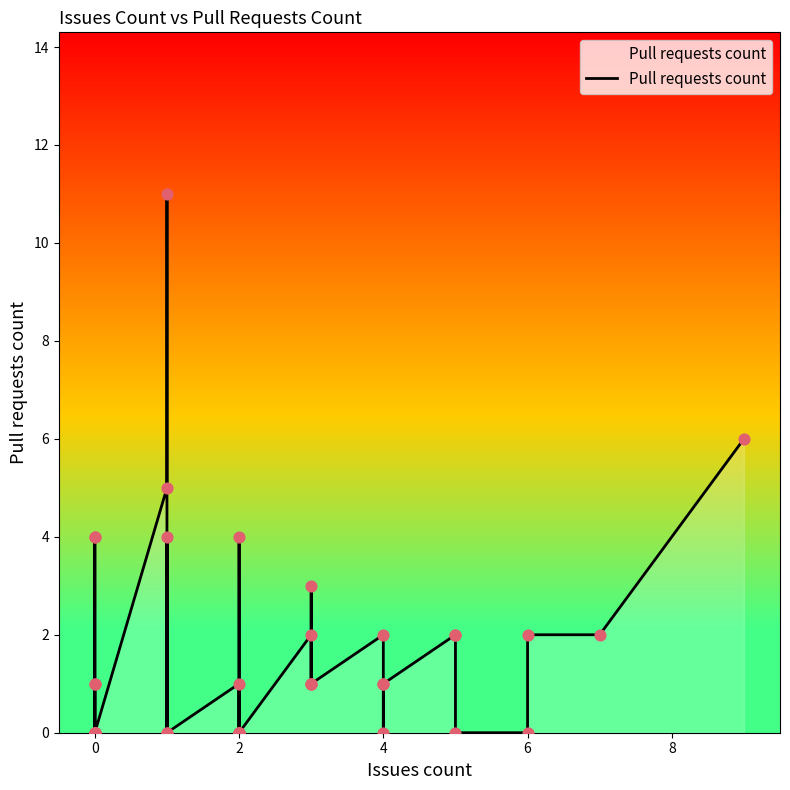

Between 4 and 0, which is larger?

4